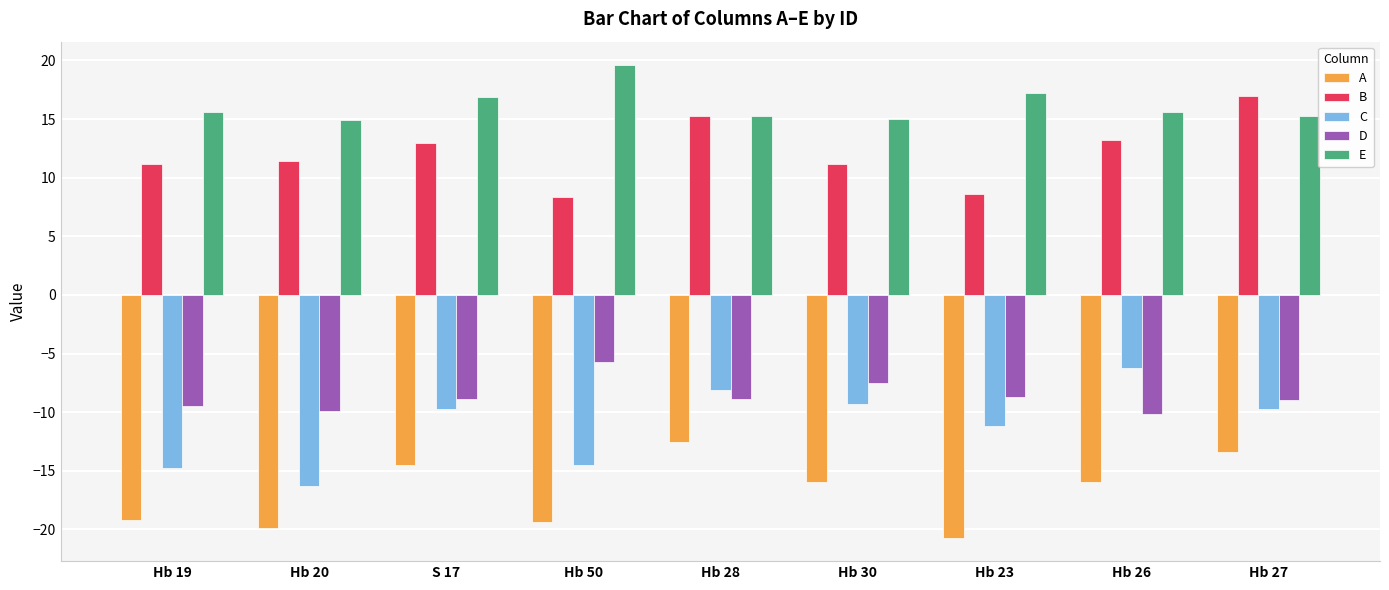

Is the value of A at Hb 27 greater than the value of E at S 17?

No